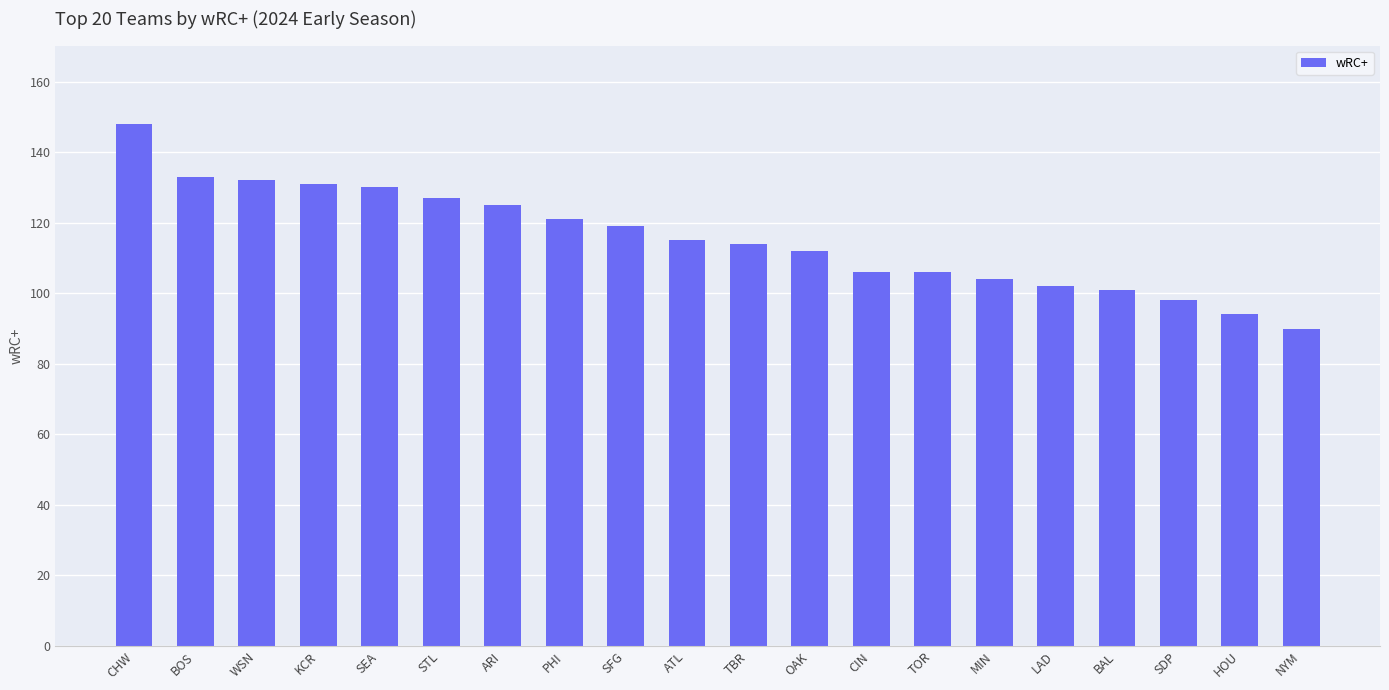

The chart shows a value of 35 at SEA. True or false?

False